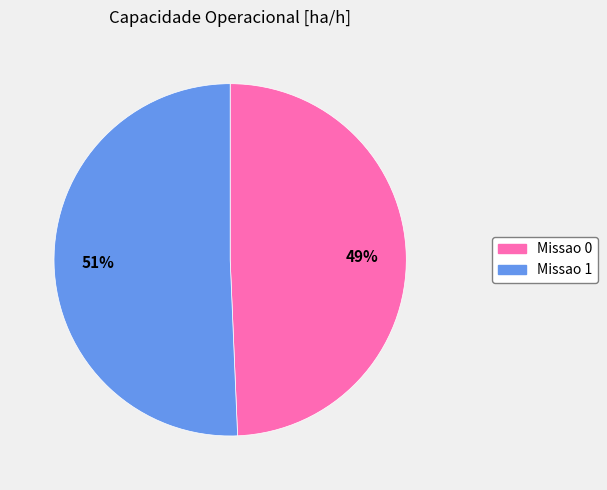

What is the largest slice in the pie chart?

Missao 1